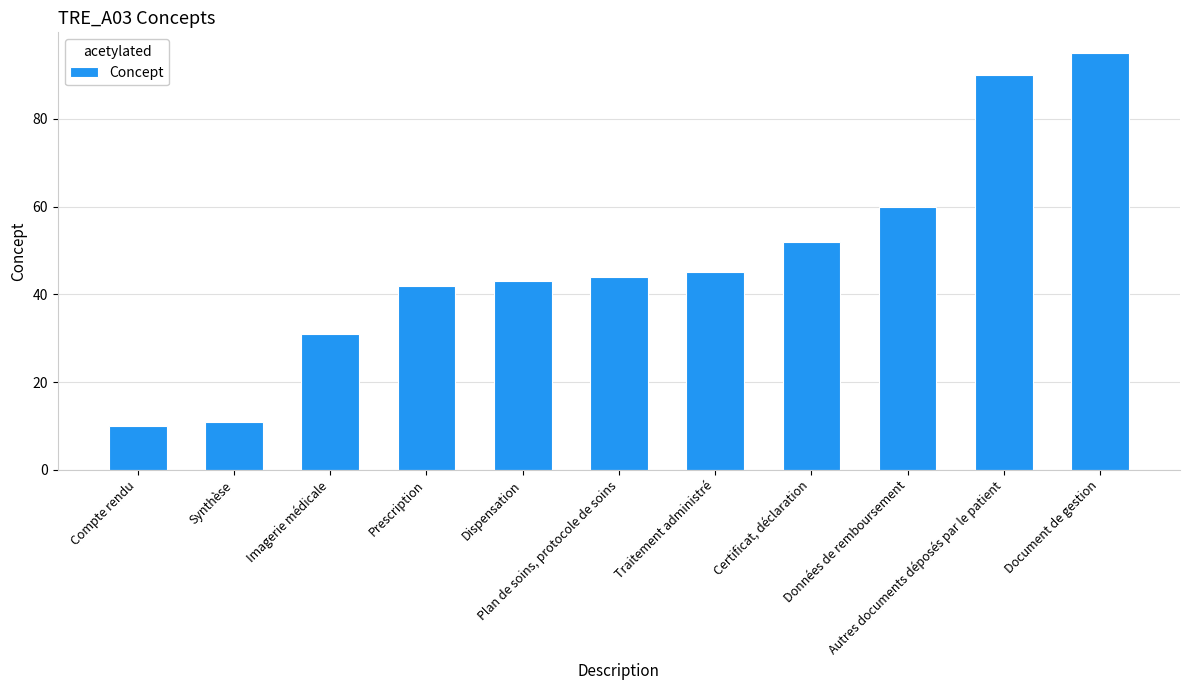

What is the difference between the values at Prescription and Imagerie médicale?

11